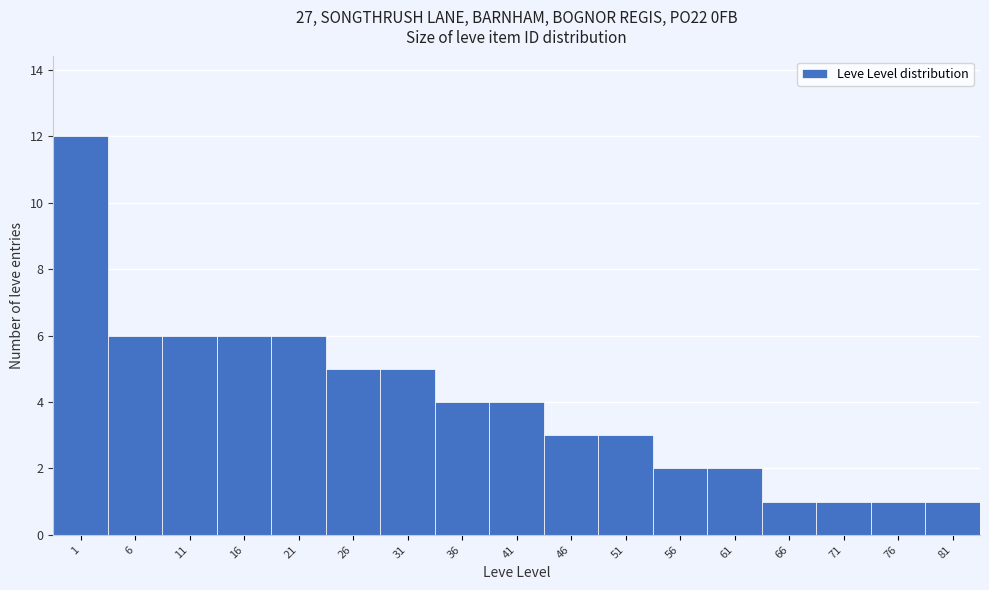

Reading right to left, list all the values displayed in this chart.

81=1	76=1	71=1	66=1	61=2	56=2	51=3	46=3	41=4	36=4	31=5	26=5	21=6	16=6	11=6	6=6	1=12